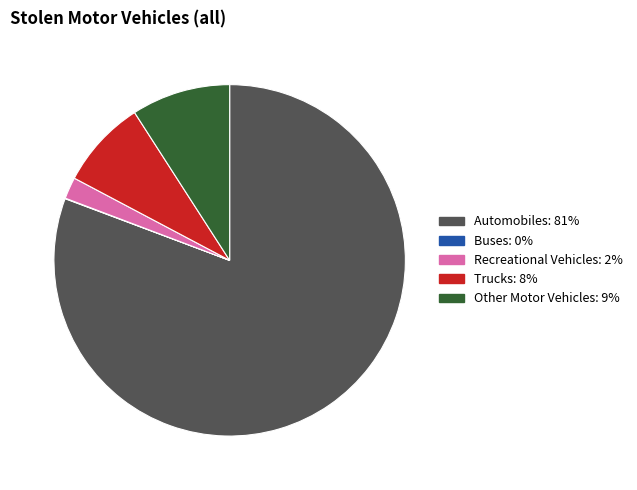

The Recreational Vehicles slice represents 2% of the pie. True or false?

True